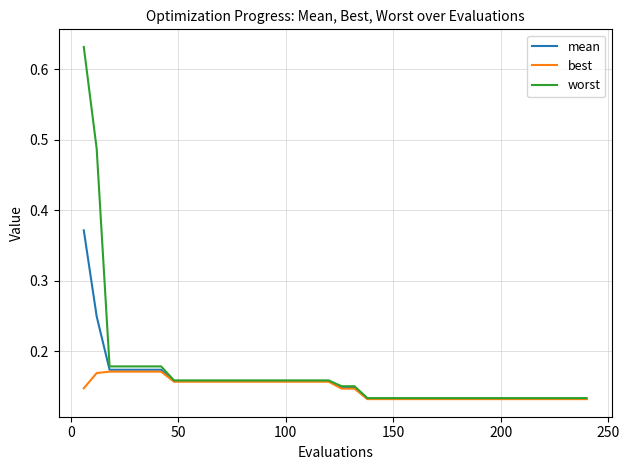

List the series in order of their peak value, lowest first.

best, mean, worst